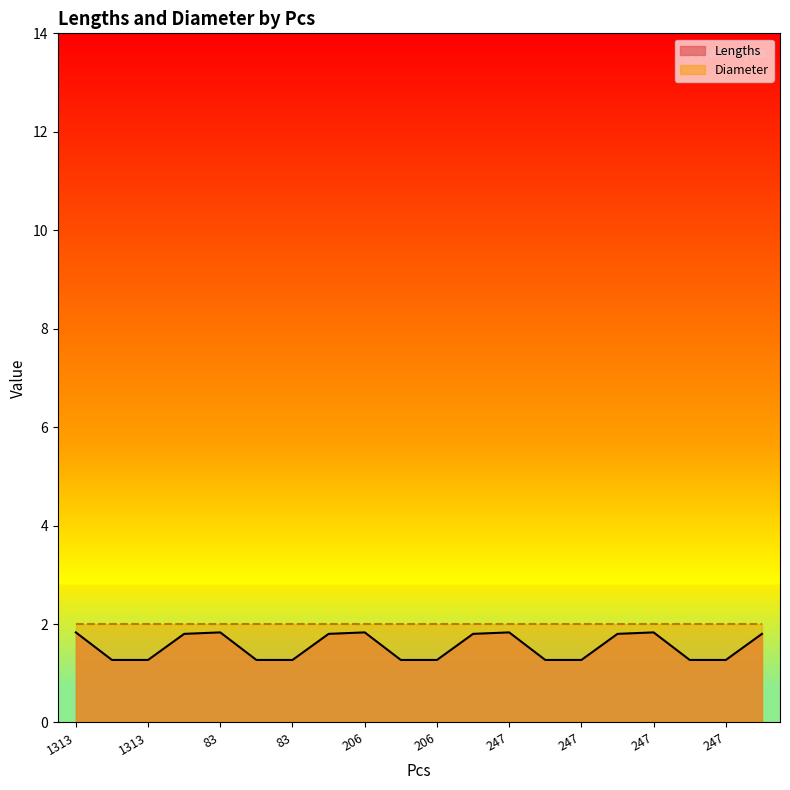

What are all the series names shown in the legend?

Lengths, Diameter